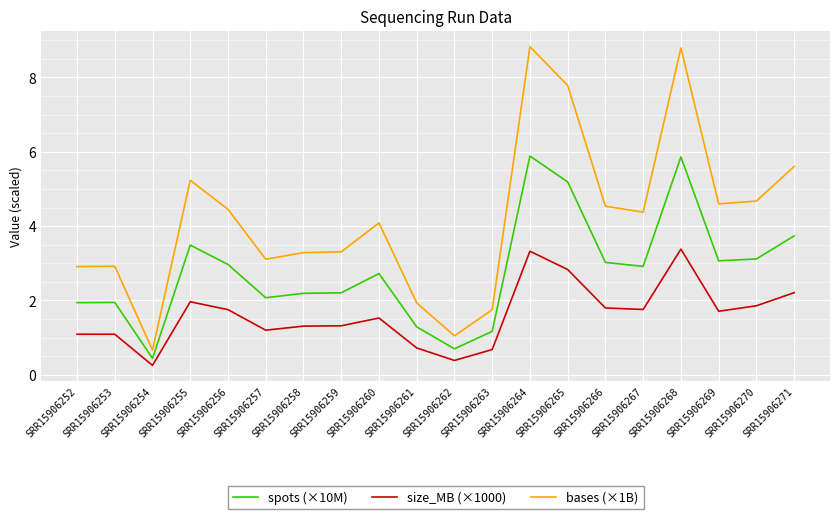

What is the maximum value shown in the chart?

8.8